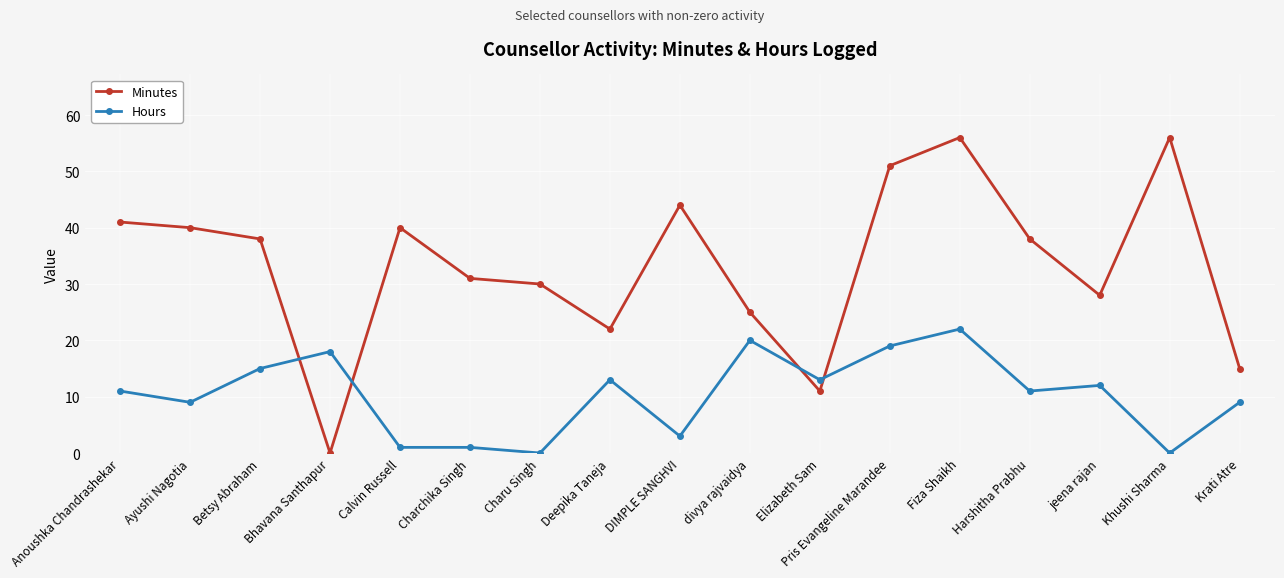

Which series has the widest spread of values?

Minutes